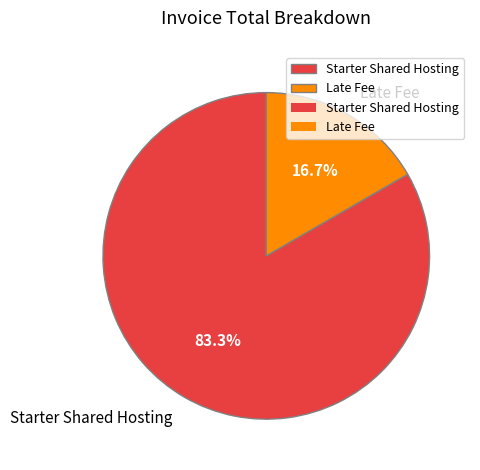

Which category accounts for the majority?

Starter Shared Hosting